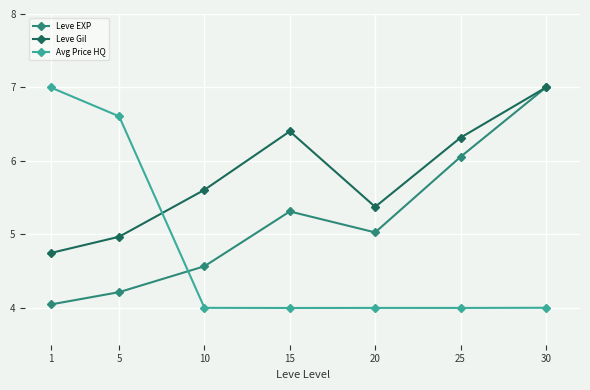

Which category has the highest value in the Leve Gil series?

30